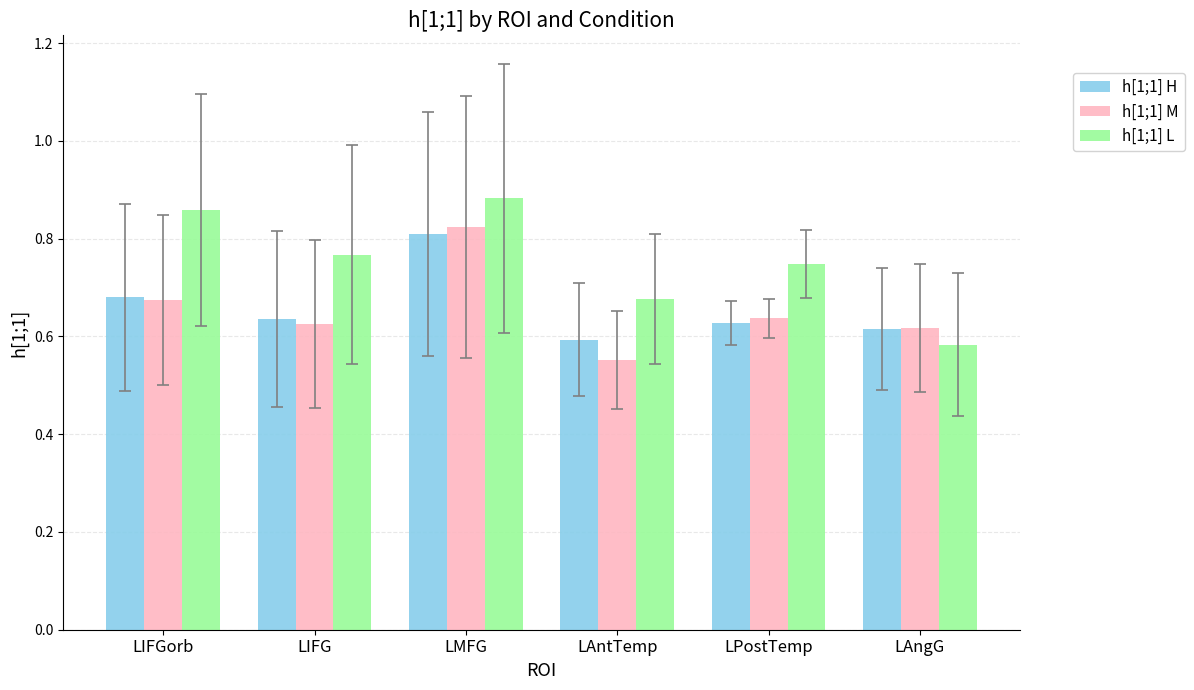

What is the total value across all series at LAngG?

1.8